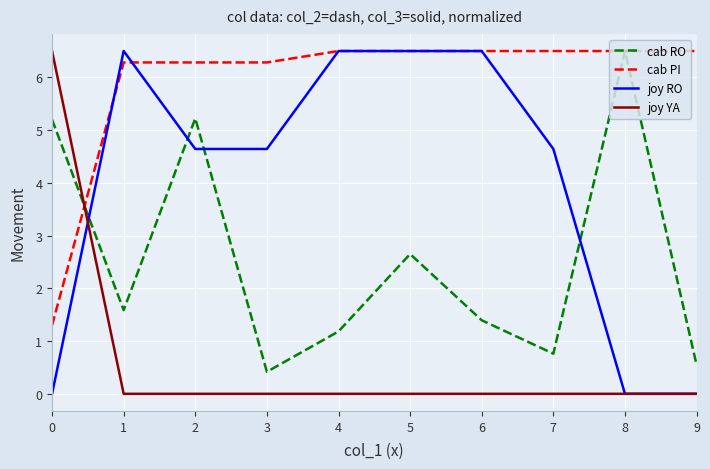

List the series in order of their overall mean, lowest first.

joy YA, cab RO, joy RO, cab PI